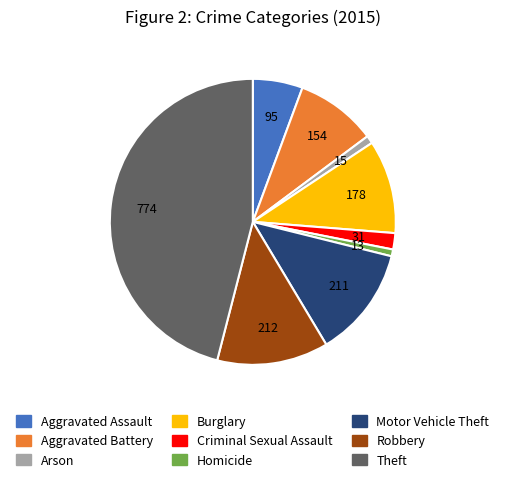

The Criminal Sexual Assault slice represents 8% of the pie. True or false?

False